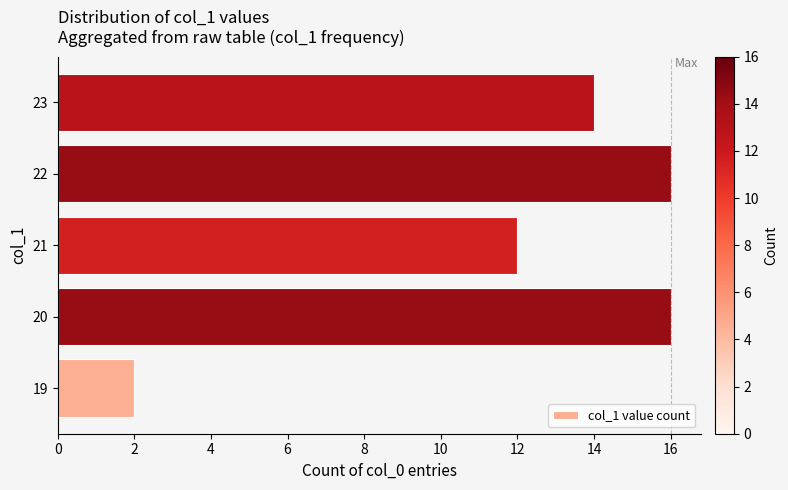

What is the change in value from 21 to 23?

+2